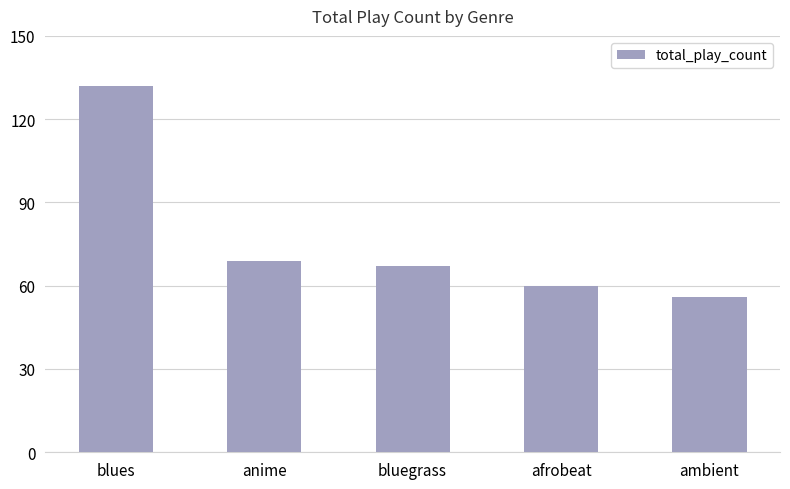

What is the label of the 4th bar from the right?

anime